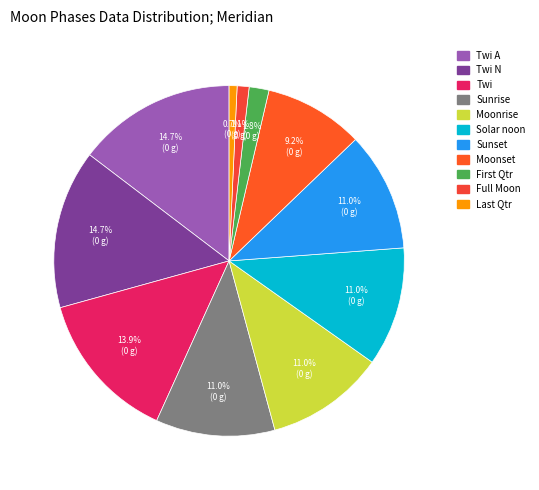

Is there any slice that represents more than half of the pie?

No